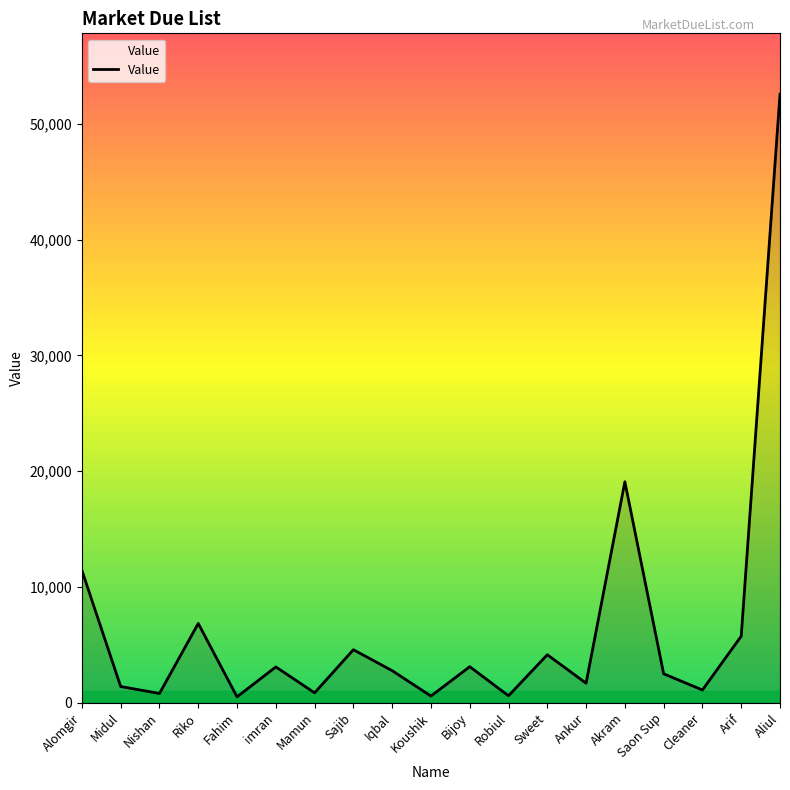

At which label is the value closest to 26541?

Akram